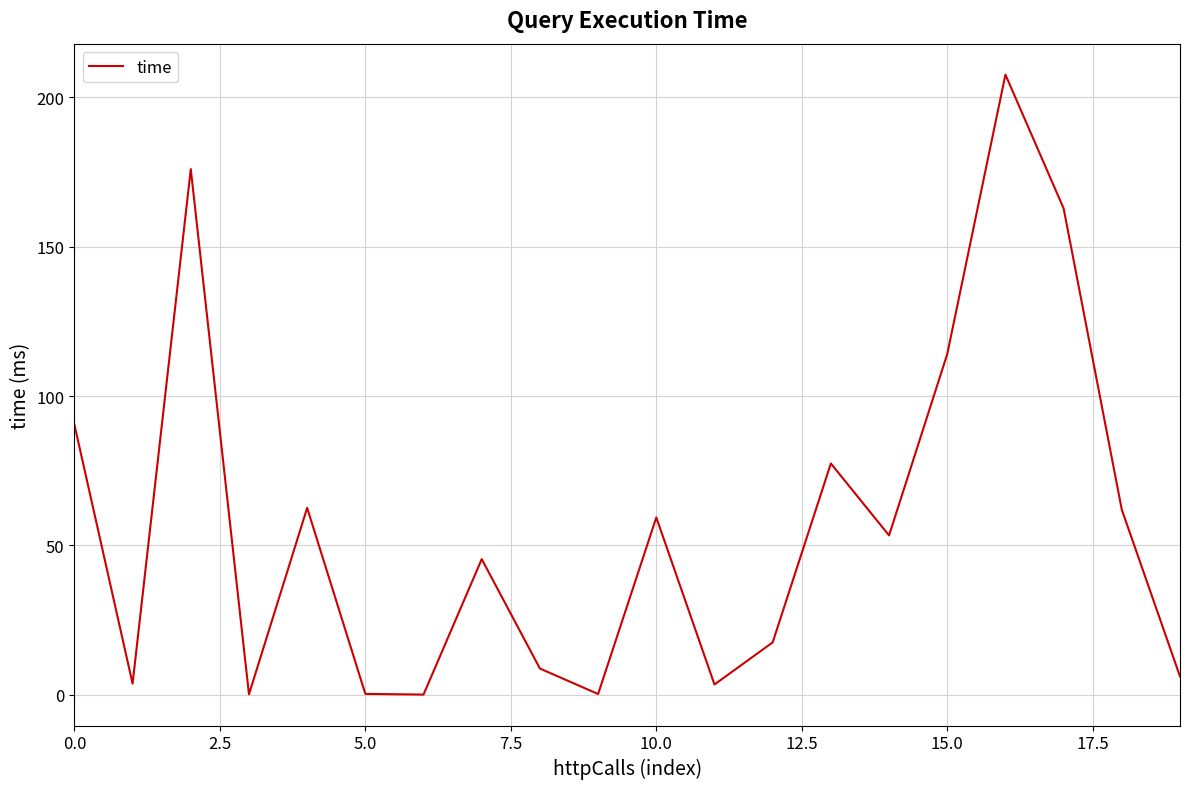

What is the difference between the maximum and second lowest values?

207.5